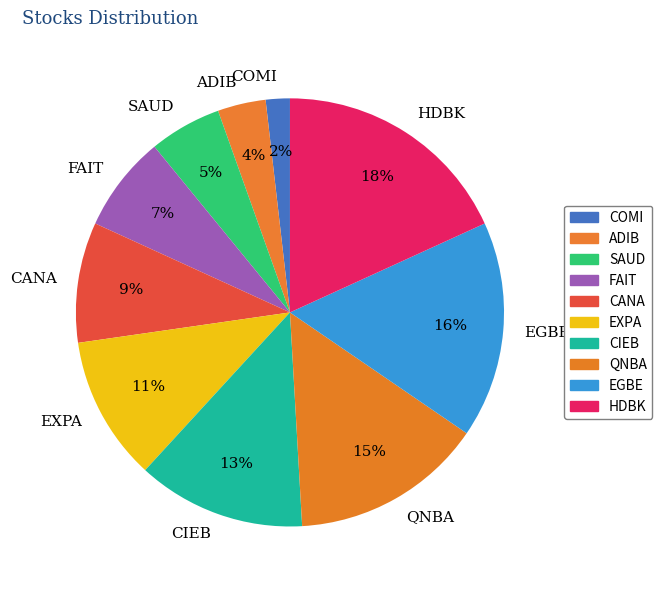

Do SAUD and CIEB together represent more than half of the pie?

No